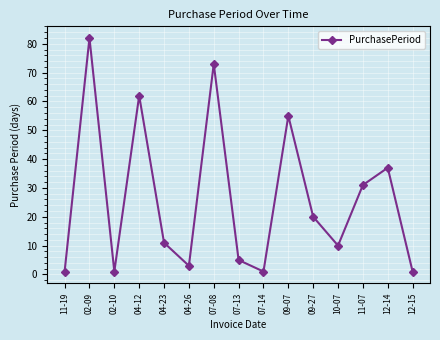

How many points are higher than both their immediate neighbors (excluding endpoints)?

5